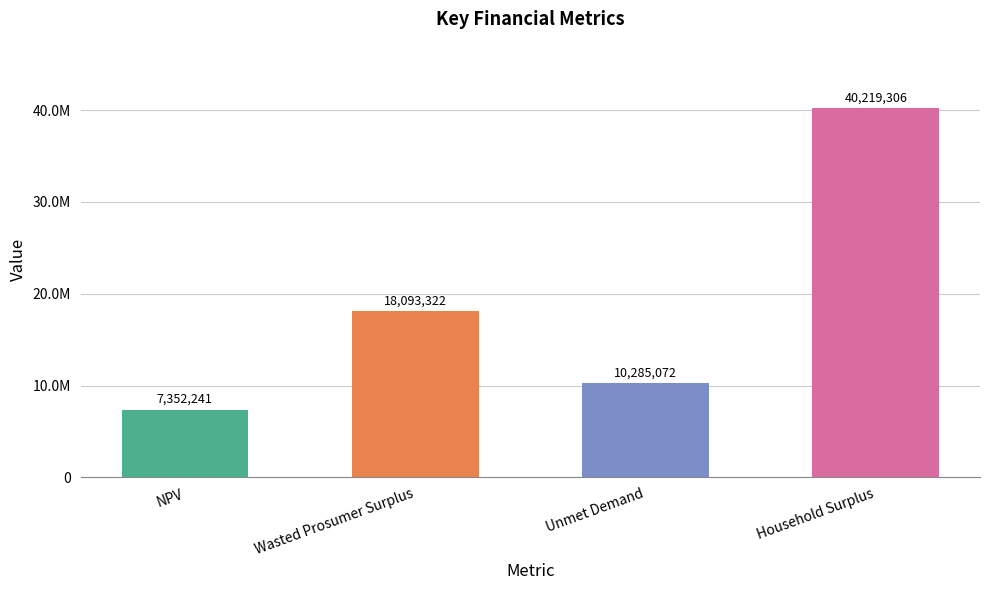

What is the smallest value displayed?

7352240.9